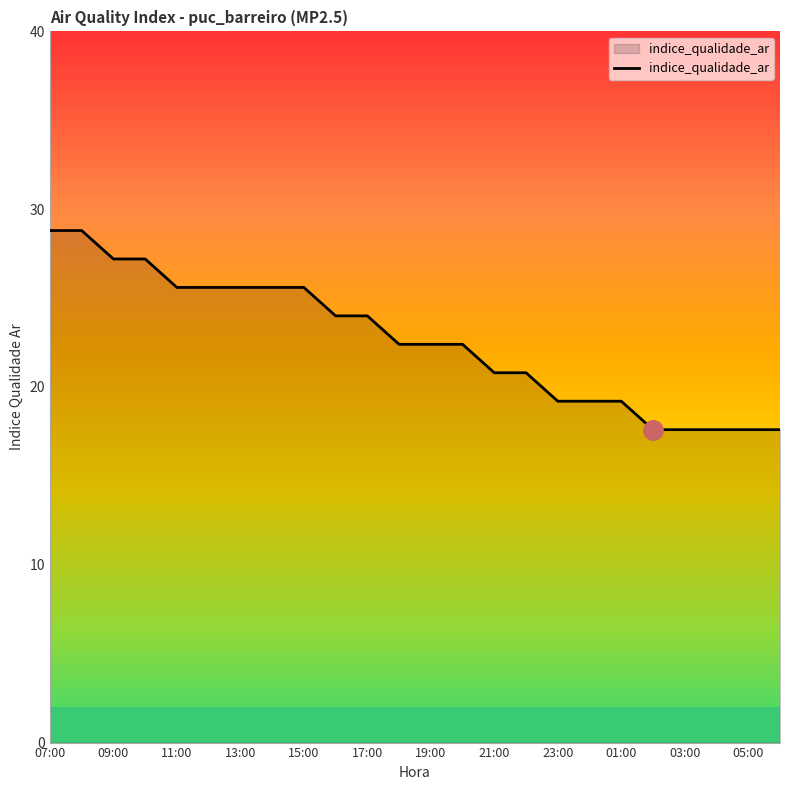

What is the difference between the maximum and minimum values?

11.2